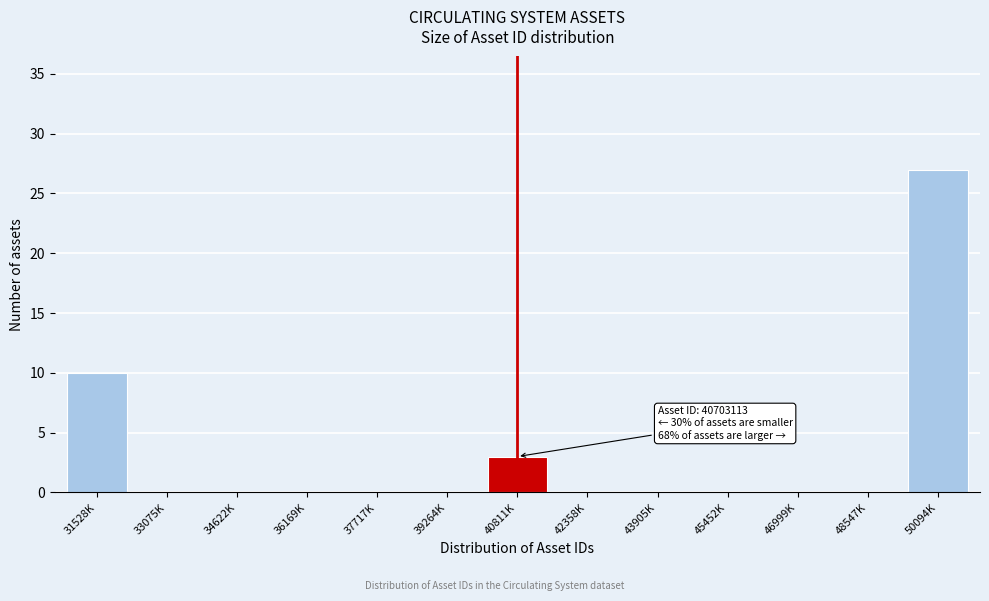

Reading left to right, list all the values displayed in this chart.

31528K=10	33075K=0	34622K=0	36169K=0	37717K=0	39264K=0	40811K=3	42358K=0	43905K=0	45452K=0	46999K=0	48547K=0	50094K=27